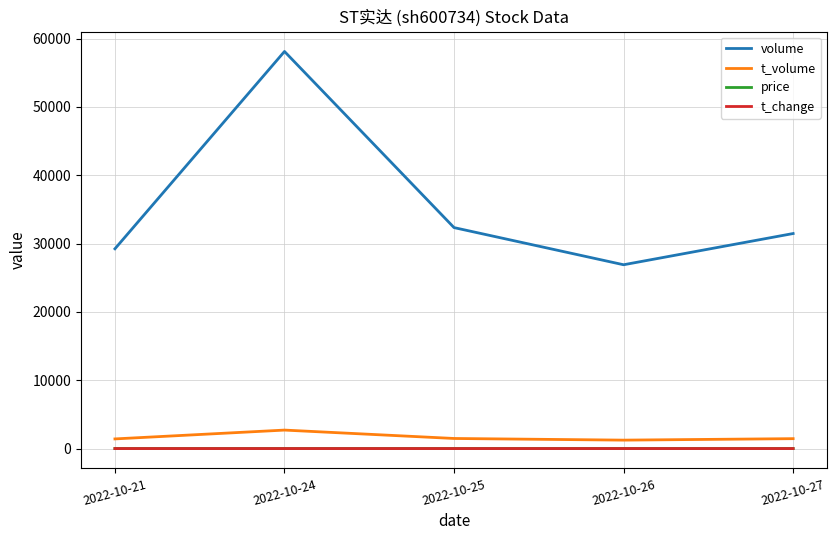

Between 2022-10-24 and 2022-10-26, which series saw the biggest shift?

volume